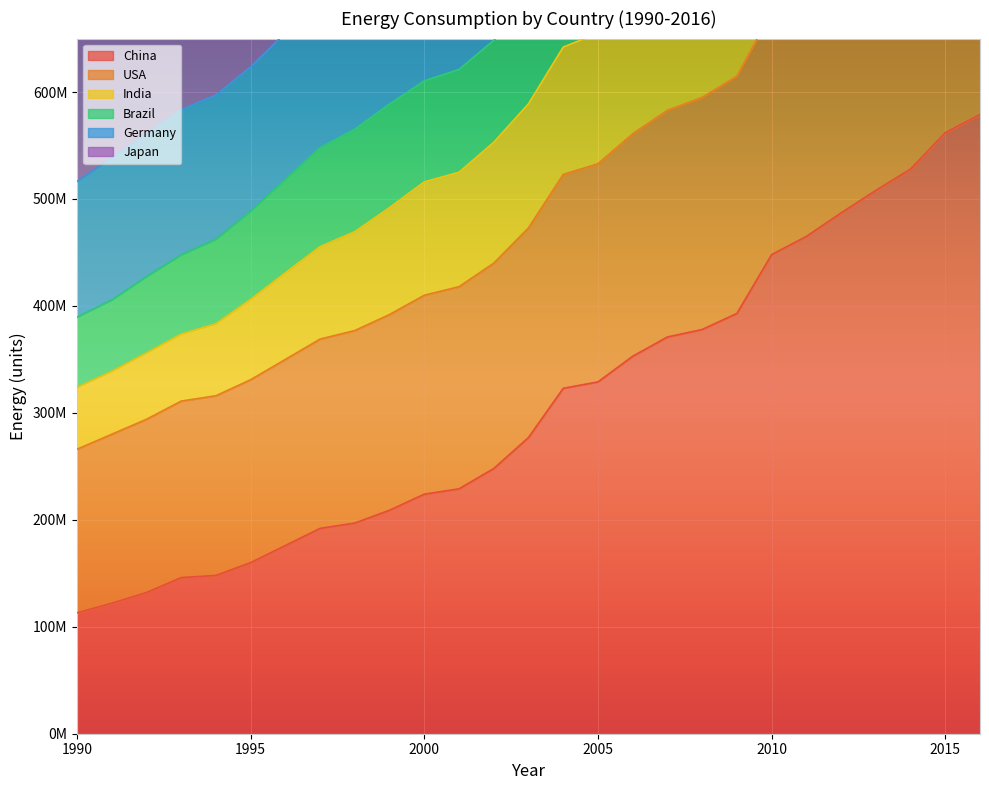

The China series shows 130184594 at 2004. True or false?

False